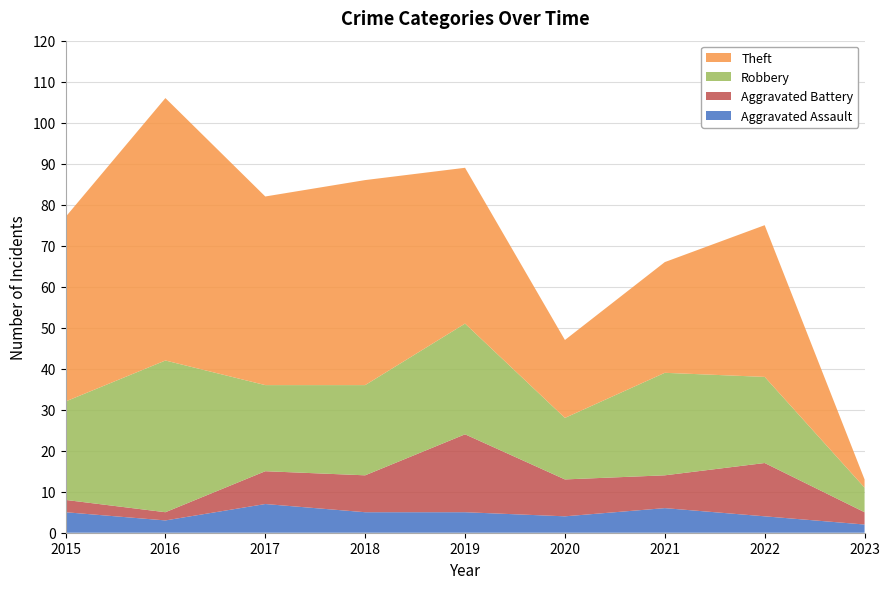

Reading left to right, transcribe all the data shown in this chart.

Aggravated Assault: 5	3	7	5	5	4	6	4	2
Aggravated Battery: 3	2	8	9	19	9	8	13	3
Robbery: 24	37	21	22	27	15	25	21	6
Theft: 45	64	46	50	38	19	27	37	2